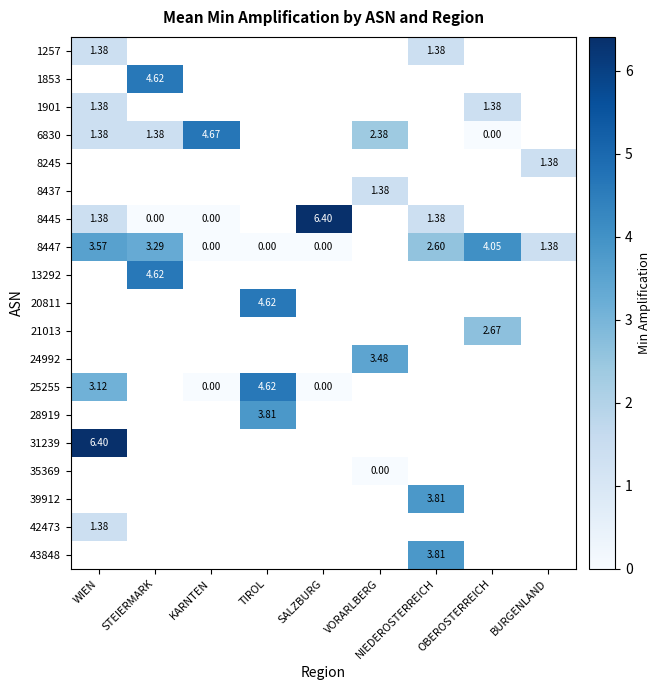

Is the value of 25255 at WIEN greater than the value of 20811 at TIROL?

No